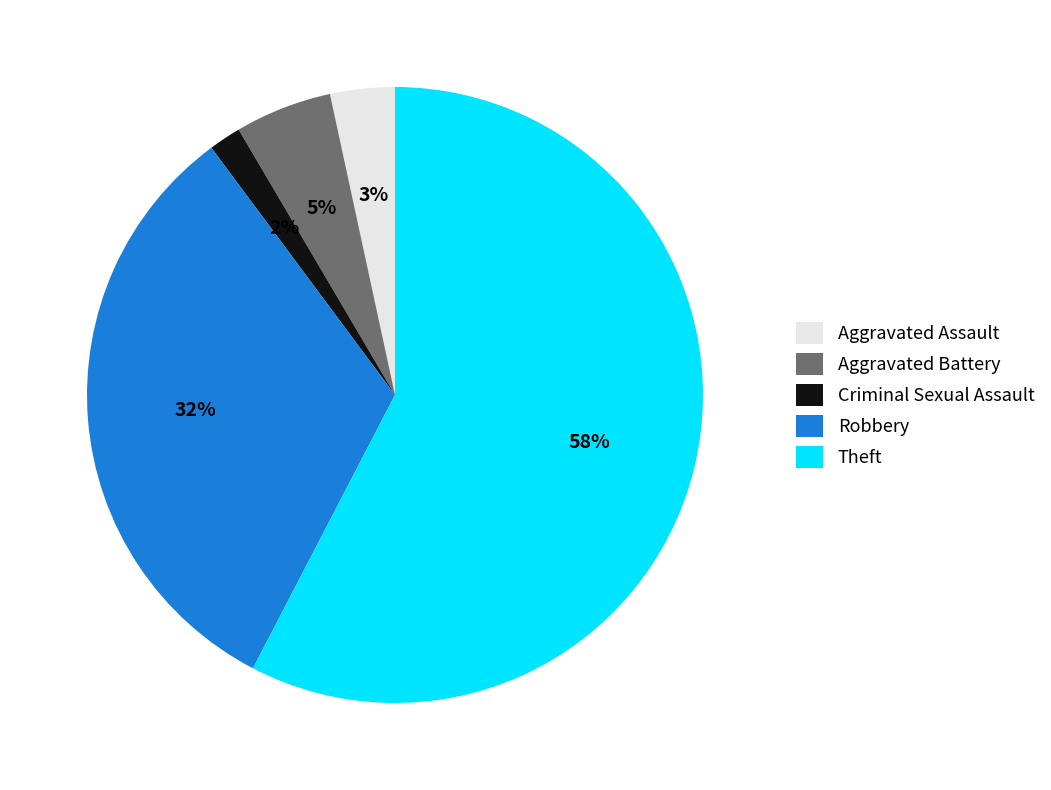

Approximately how many times larger is the value at Theft compared to Robbery?

1.8